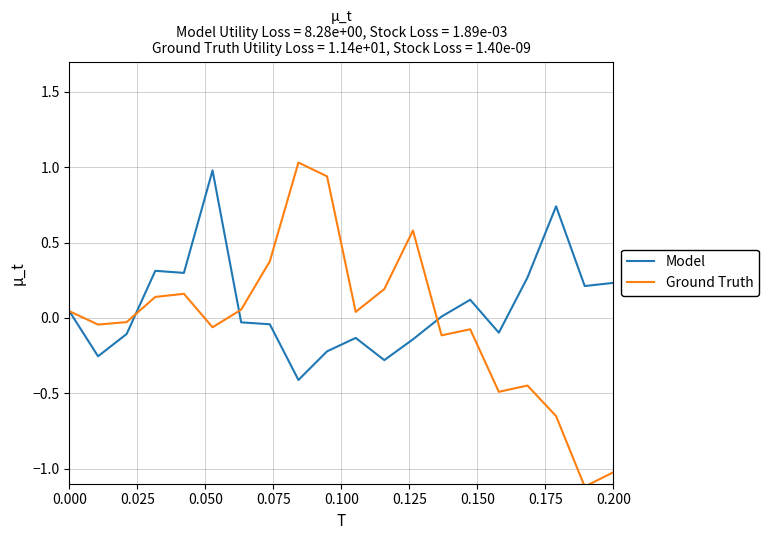

What is the smallest value displayed?

-1.1